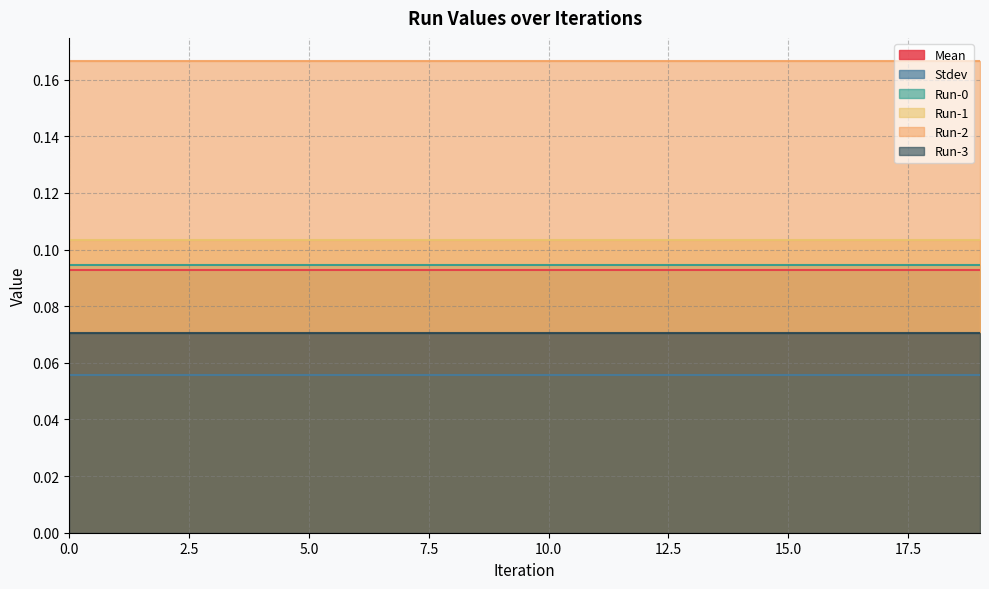

What is the total value across all series at 3?

0.6